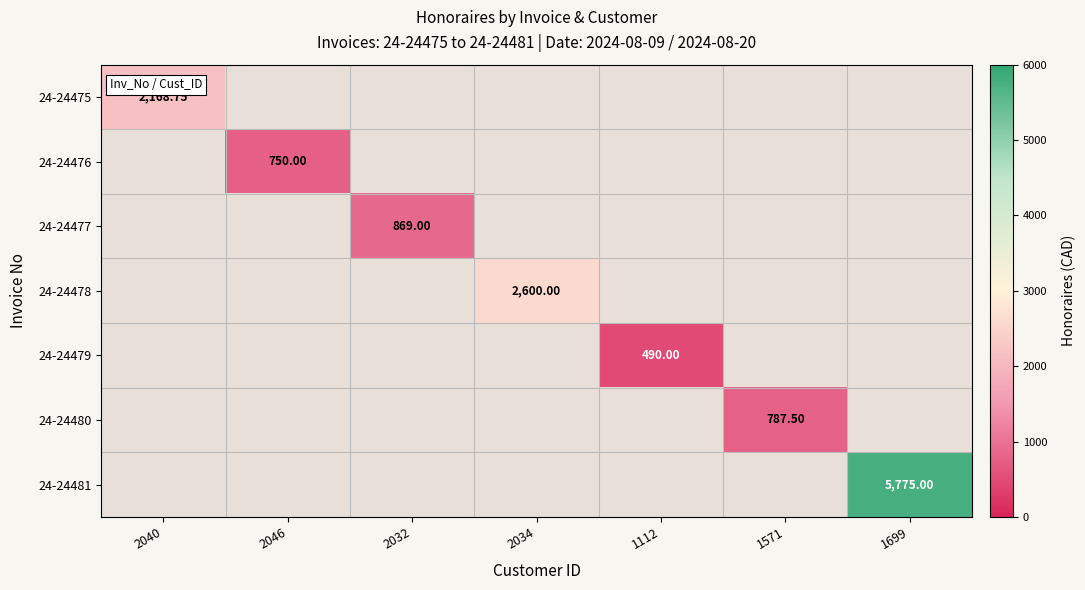

Is it true that 24-24478 equals -834.4 at 1571?

False